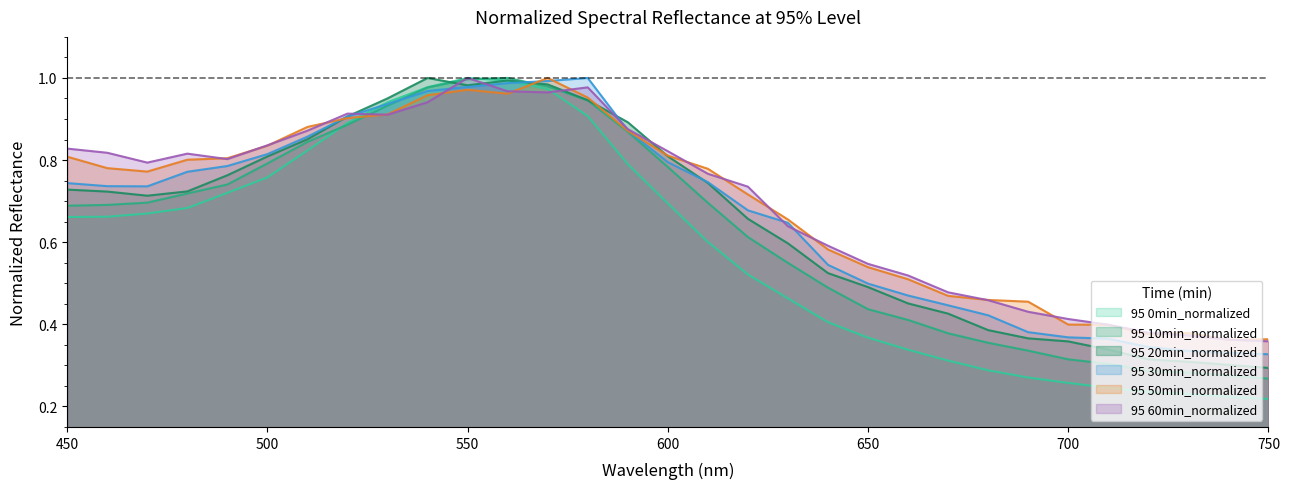

Between which two adjacent categories do 95 50min_normalized and 95 60min_normalized first intersect?

480 and 490